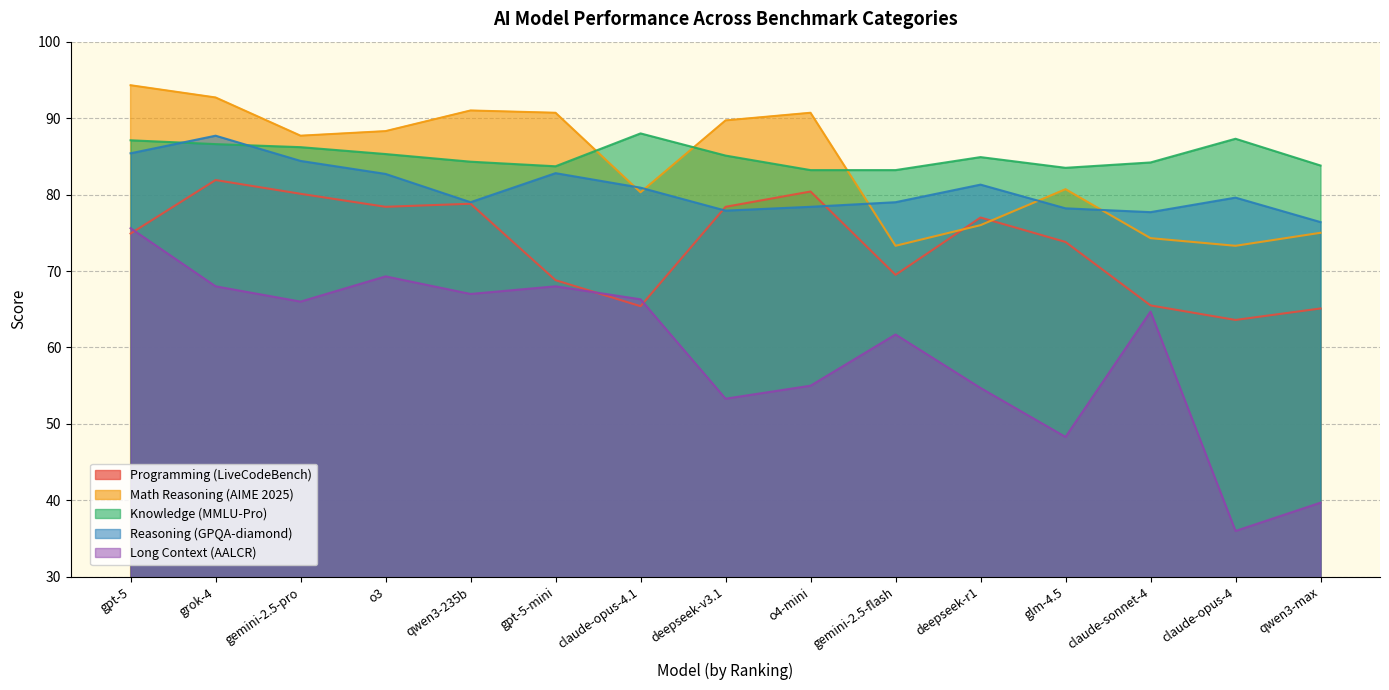

What are all the series names shown in the legend?

Programming (LiveCodeBench), Math Reasoning (AIME 2025), Knowledge (MMLU-Pro), Reasoning (GPQA-diamond), Long Context (AALCR)